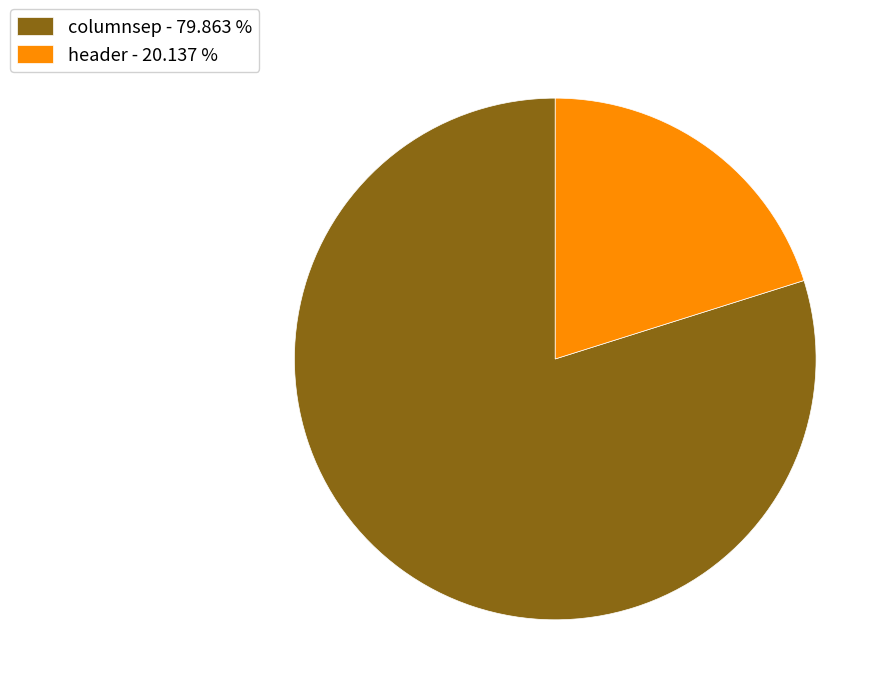

What is the ratio of the value at header - 20.137 % to the value at columnsep - 79.863 %?

0.3